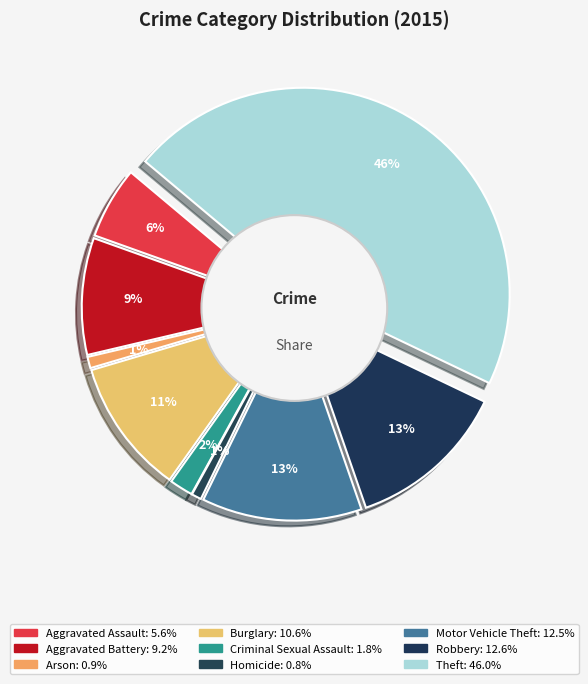

Is Arson the majority of the pie?

No